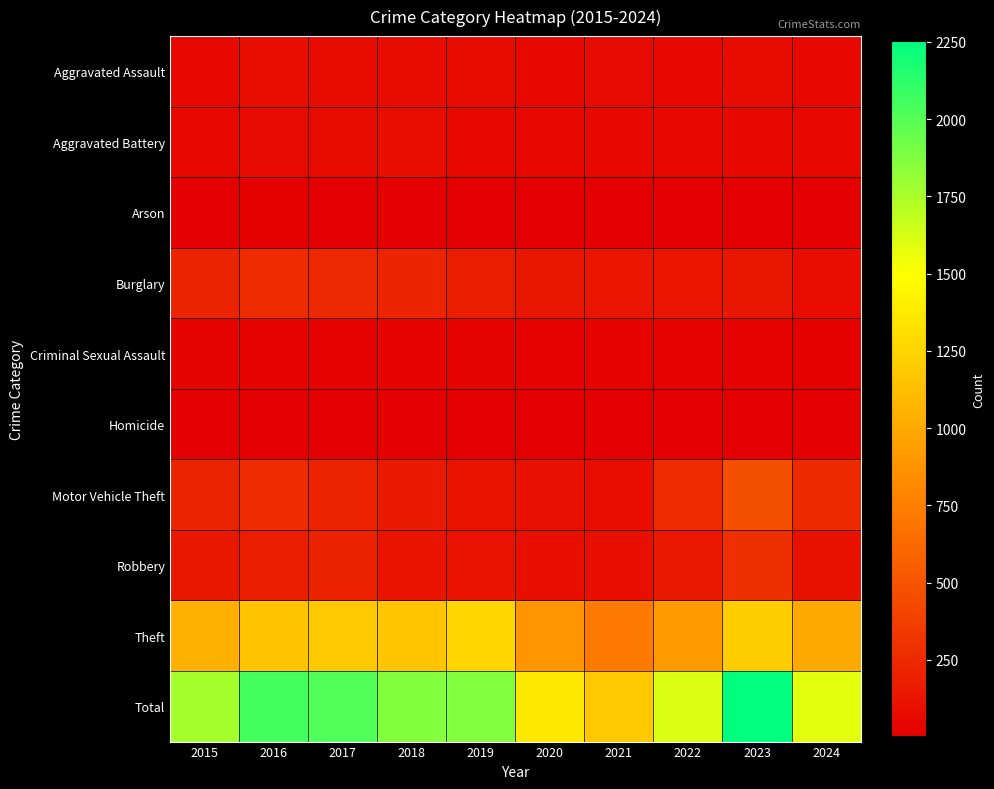

What is the spread (max minus min) of values at 2024?

1583